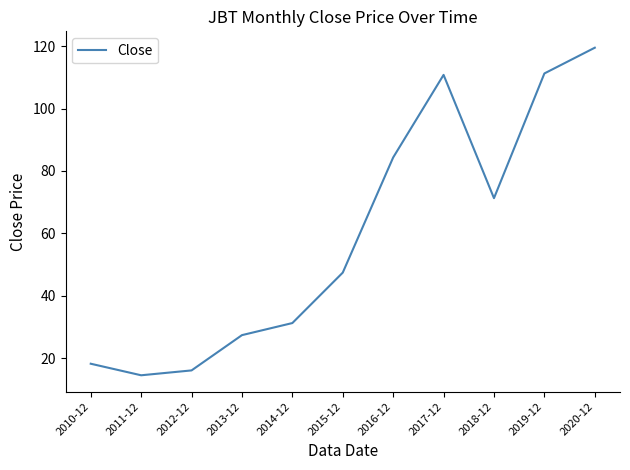

Approximately how many times larger is the value at 2013-12 compared to 2018-12?

0.4